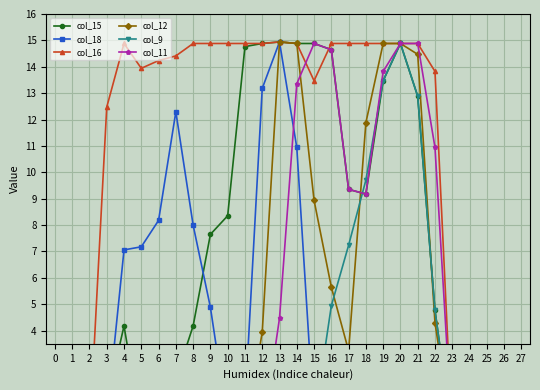

Which series changed the most between 0 and 23?

col_15